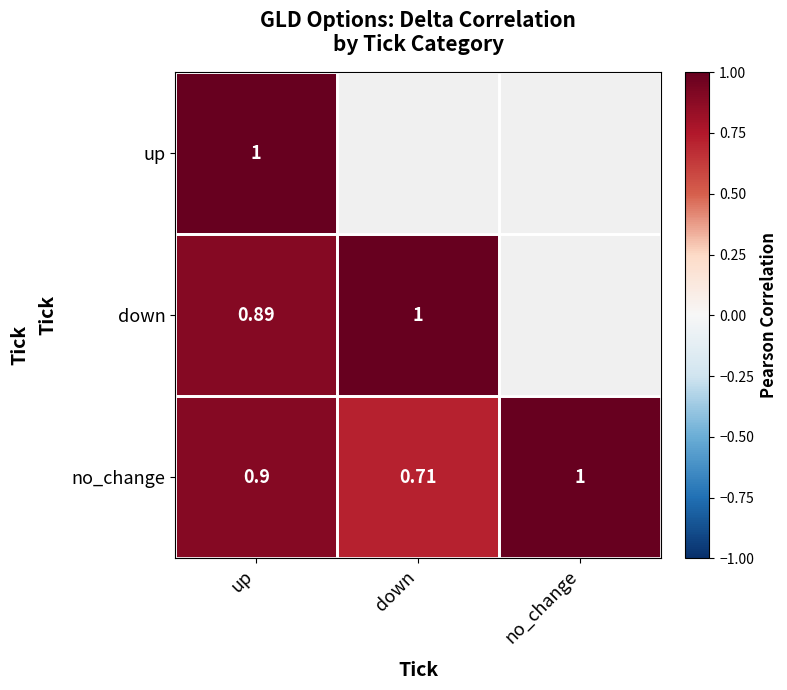

Rank the categories by no_change value from lowest to highest.

down, up, no_change